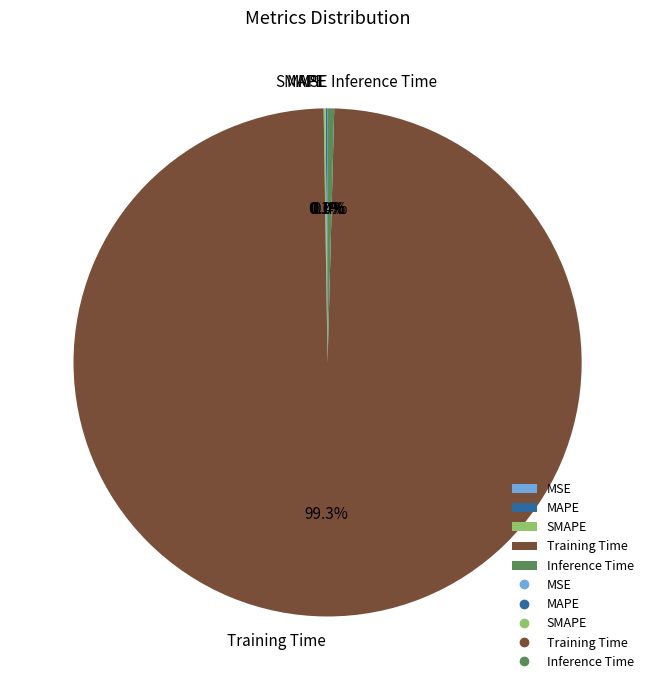

What portion of the pie excludes Inference Time?

99.6%